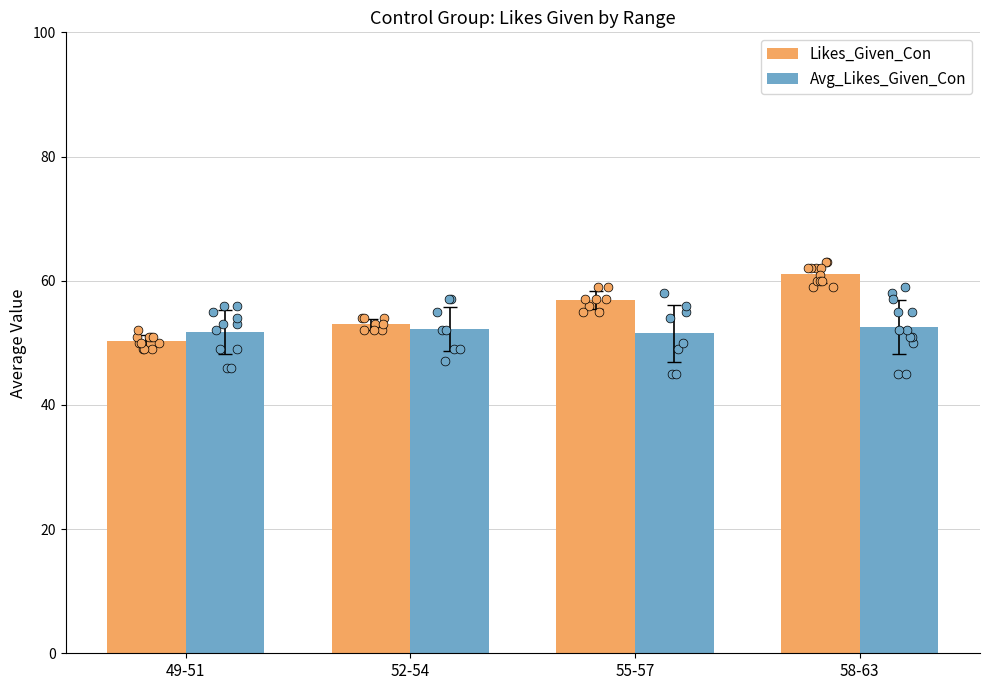

Which series reaches the maximum Y coordinate?

Likes_Given_Con